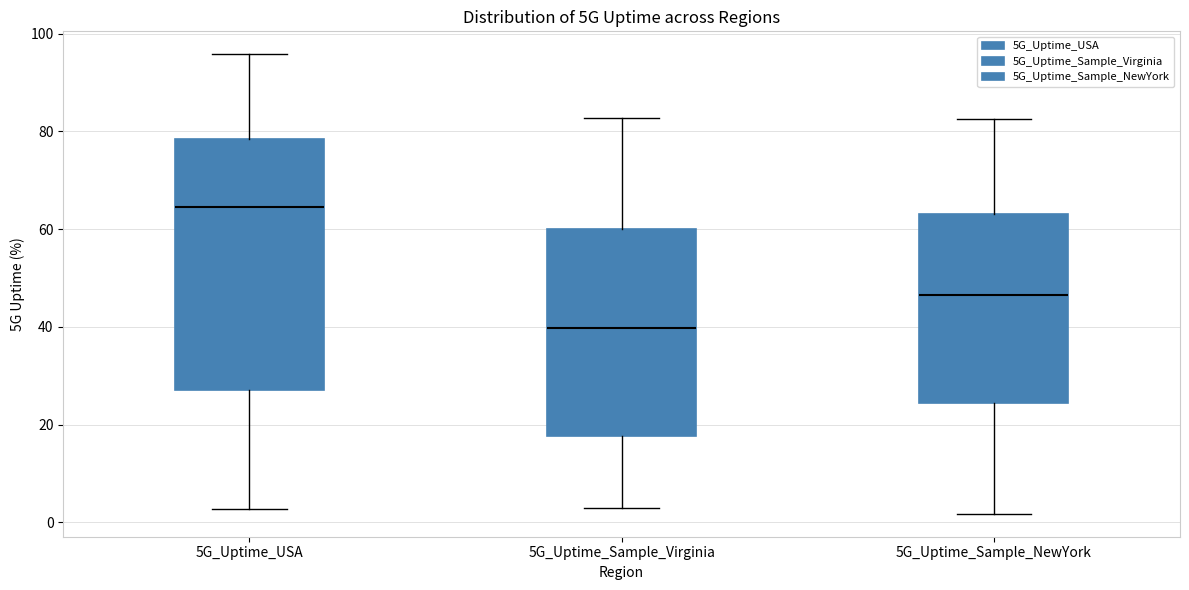

Which box has the lowest median line?

5G_Uptime_Sample_Virginia